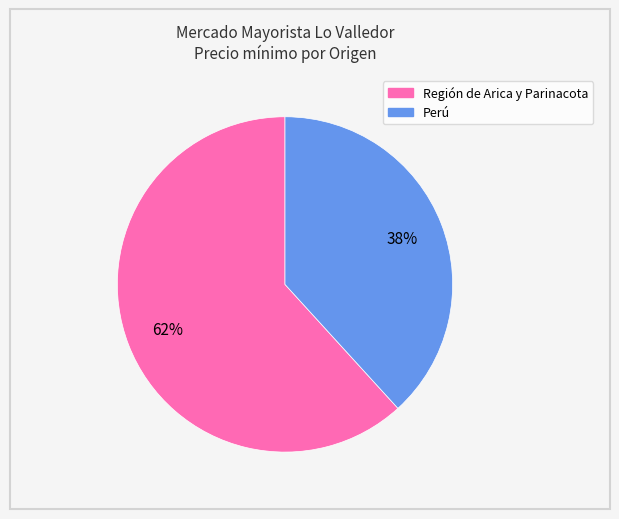

Is there any slice that represents more than half of the pie?

Yes